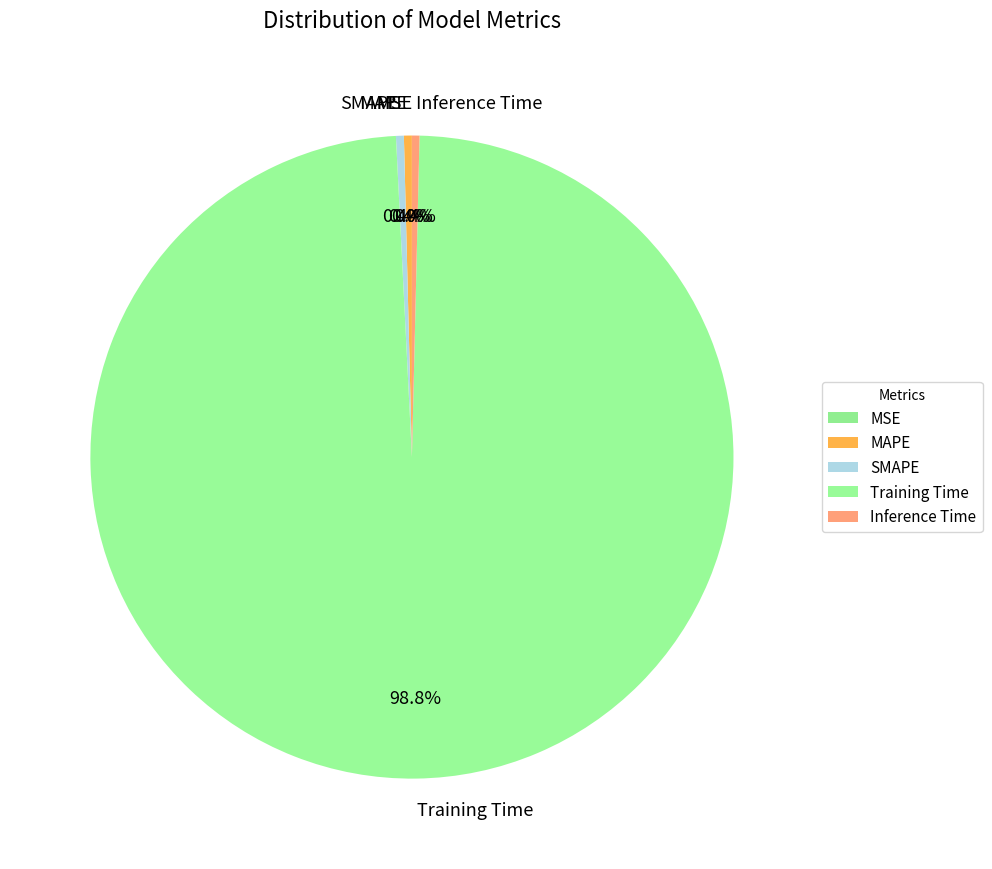

Which category has the biggest portion of the pie?

Training Time